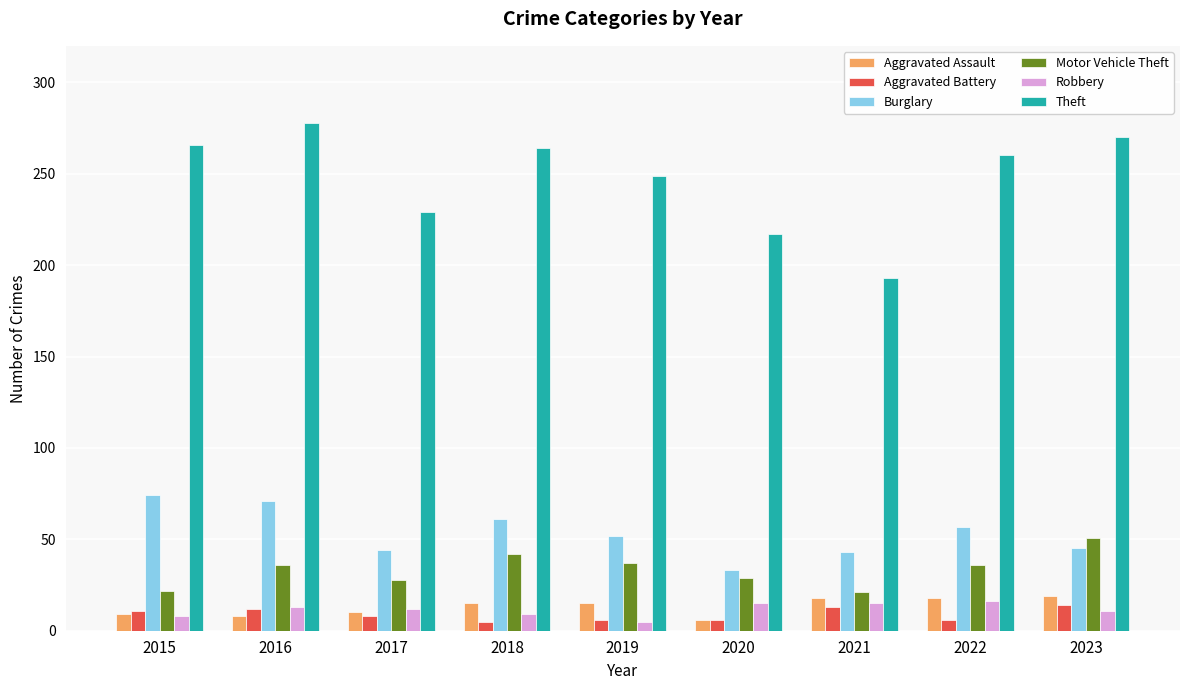

Are the bars grouped side by side (vs. stacked)?

Yes